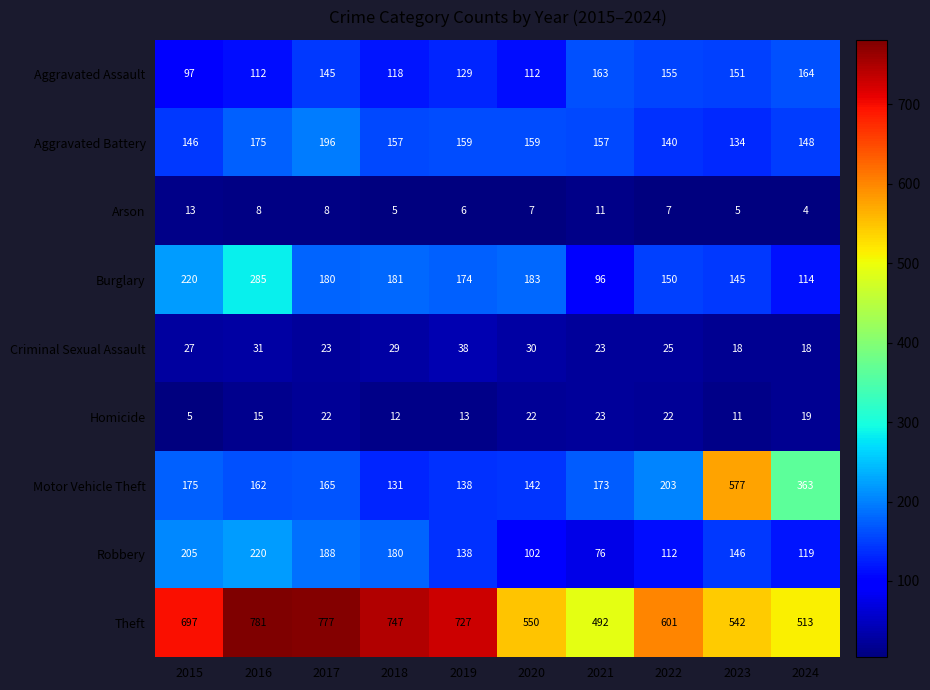

What is the difference between the maximum and minimum values in the Motor Vehicle Theft series?

446